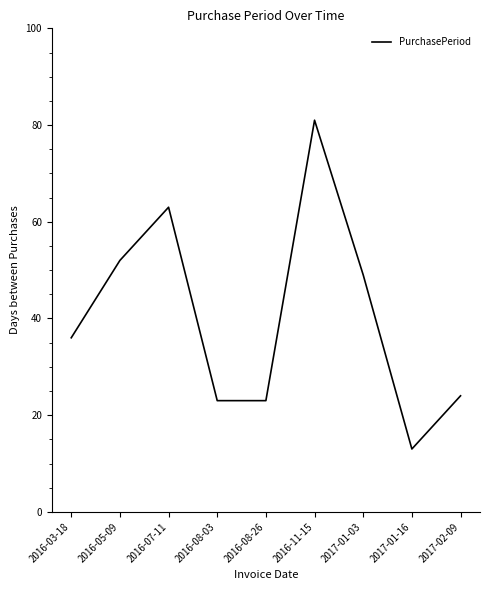

True or false: the data shows 81 at 2016-11-15.

True